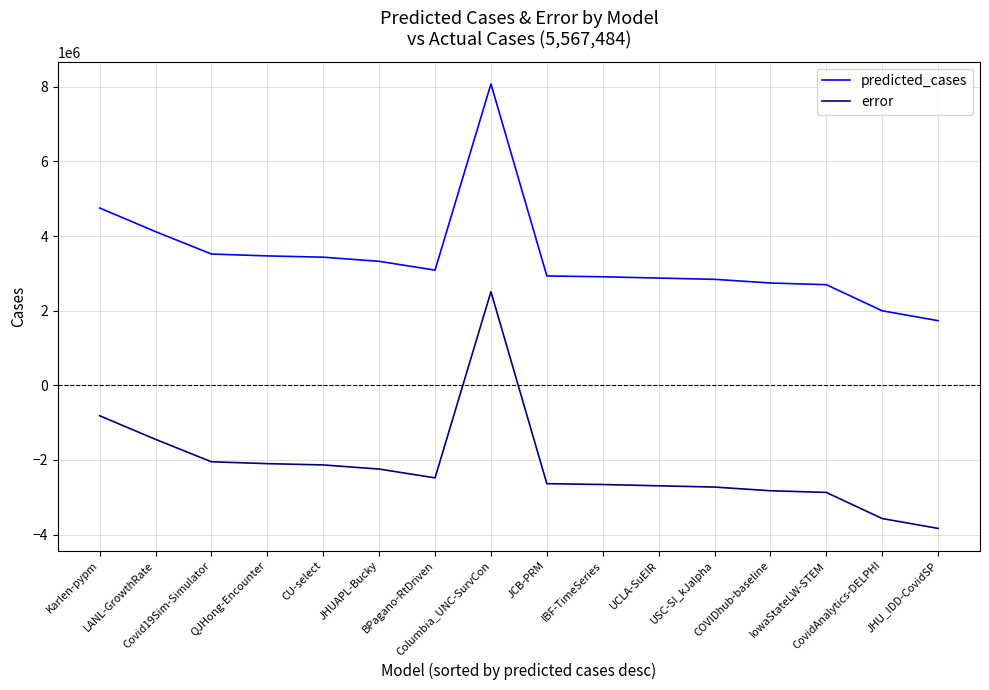

Is the value of error at Columbia_UNC-SurvCon greater than the value of predicted_cases at JHUAPL-Bucky?

No